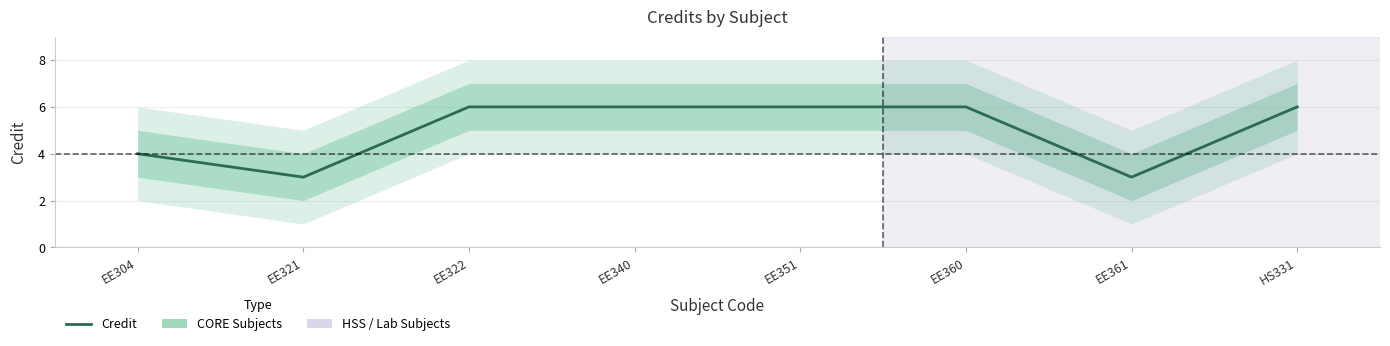

Which has a higher value, EE304 or EE321?

EE304